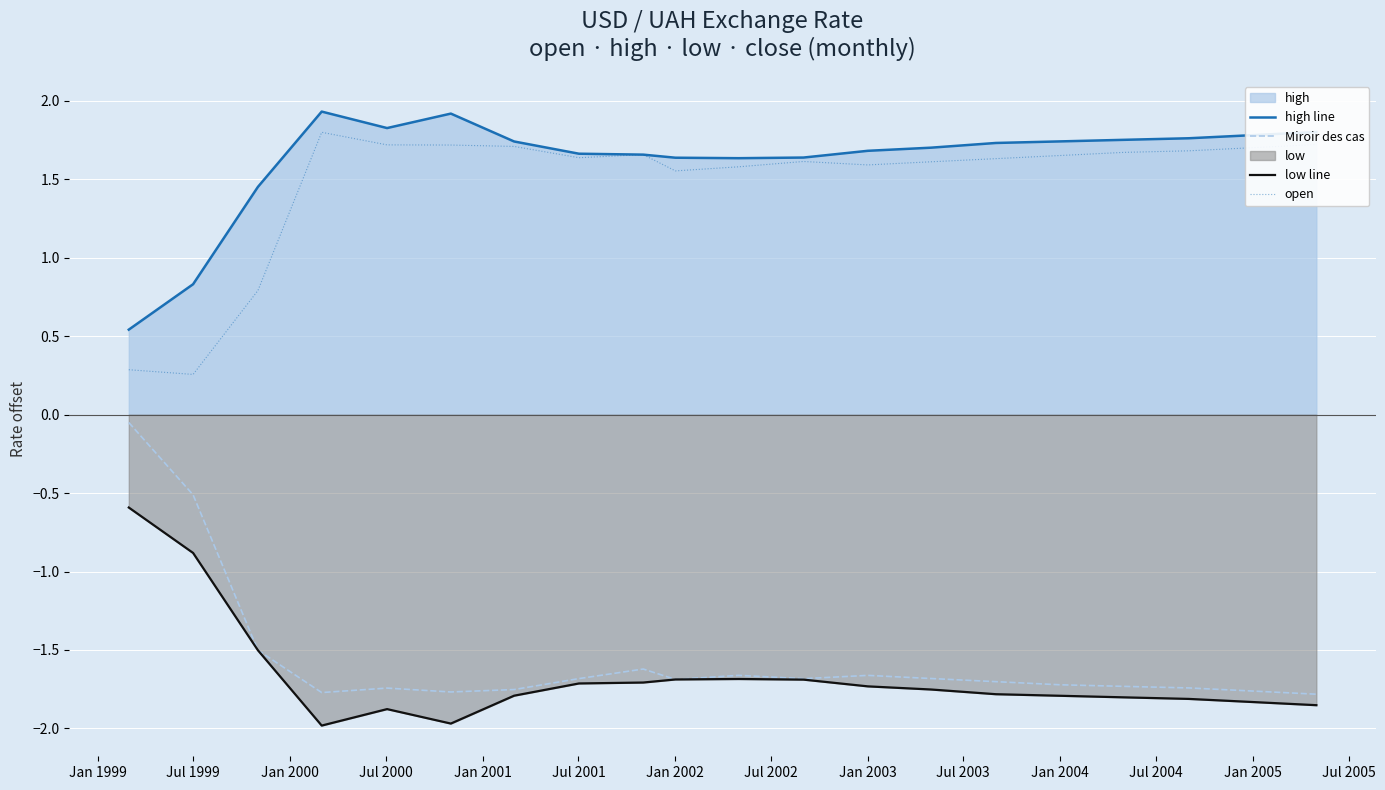

How many values in the low line series are below -1?

18